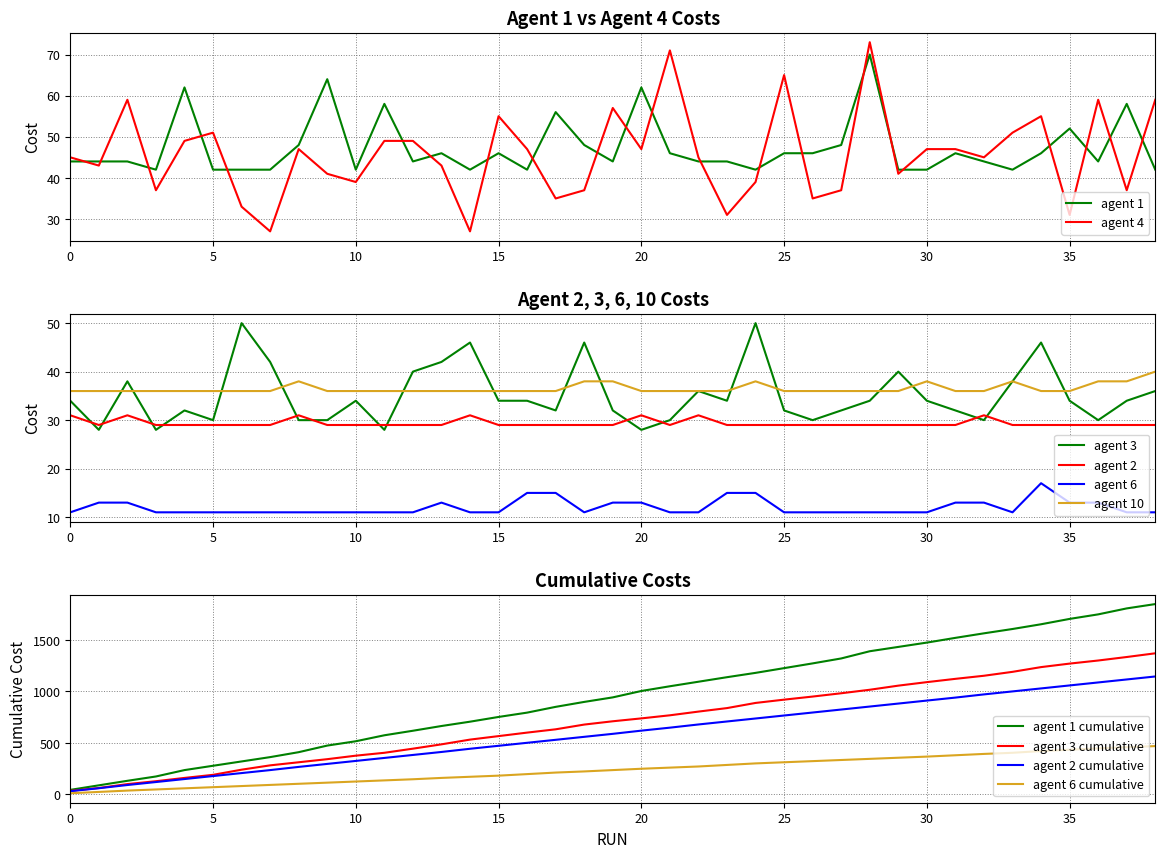

What is the difference between the maximum and minimum values in the agent 10 series?

4